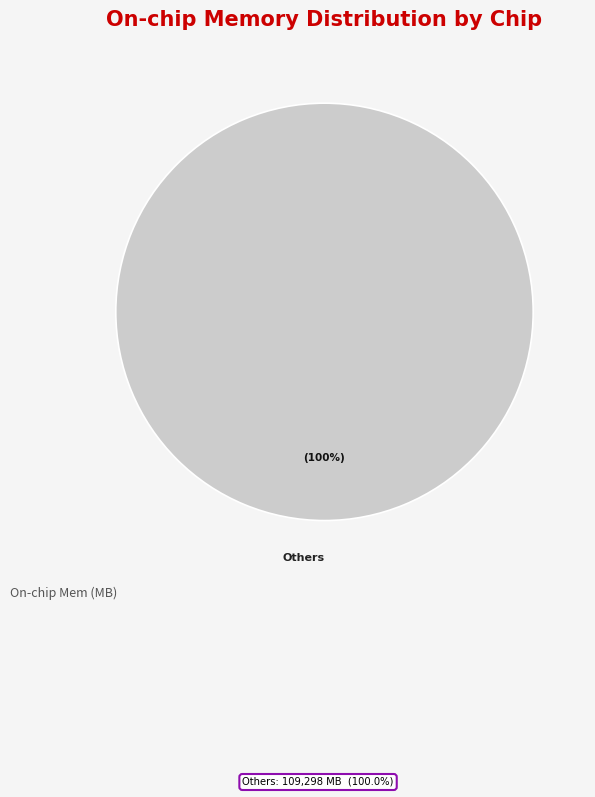

Which slice represents more than half of the pie?

Others